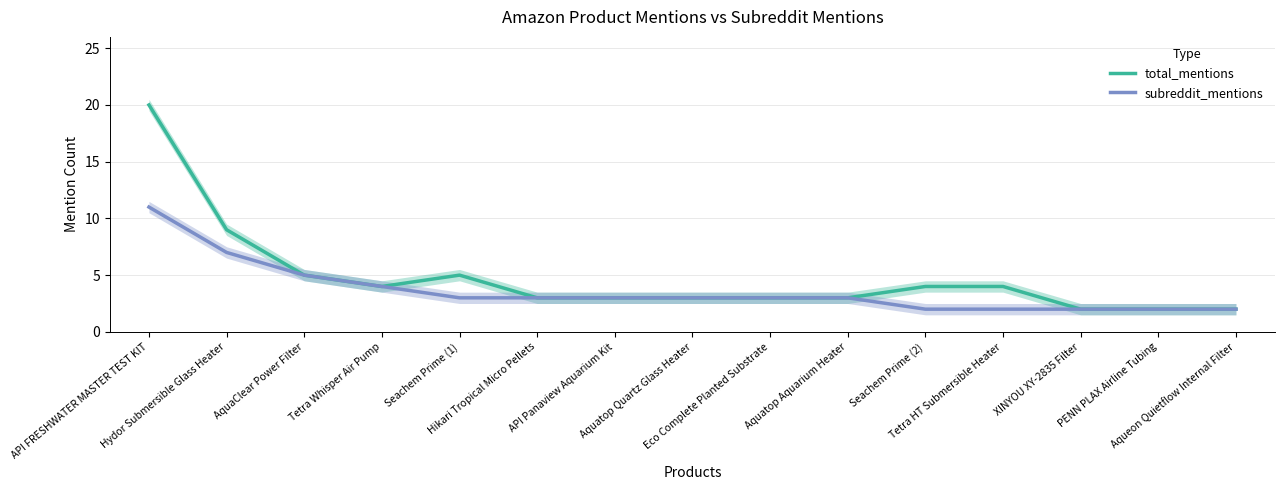

Which series has the largest range (max minus min)?

total_mentions